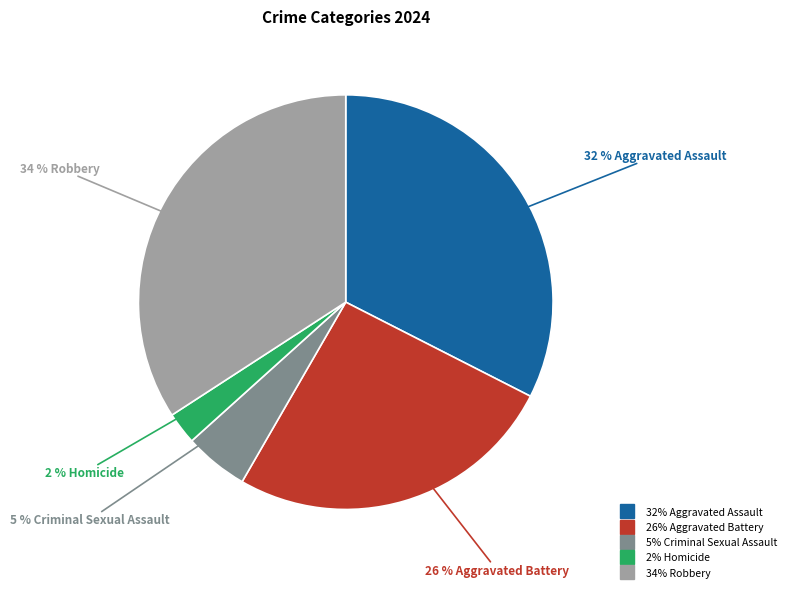

To the nearest percent, what is the average slice percentage?

20%